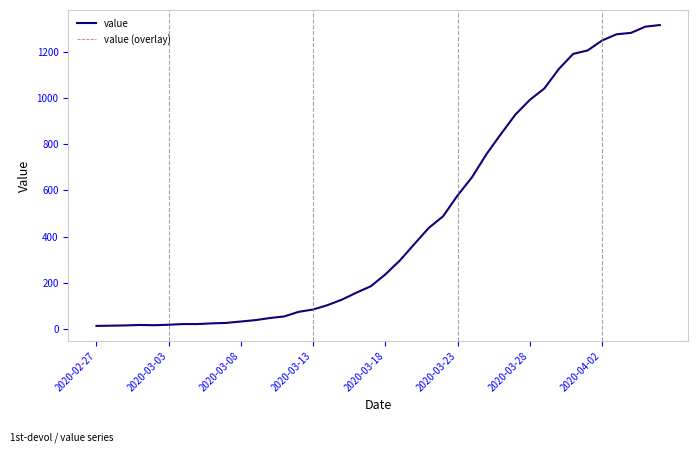

Does the chart display data point markers on the line(s)?

No